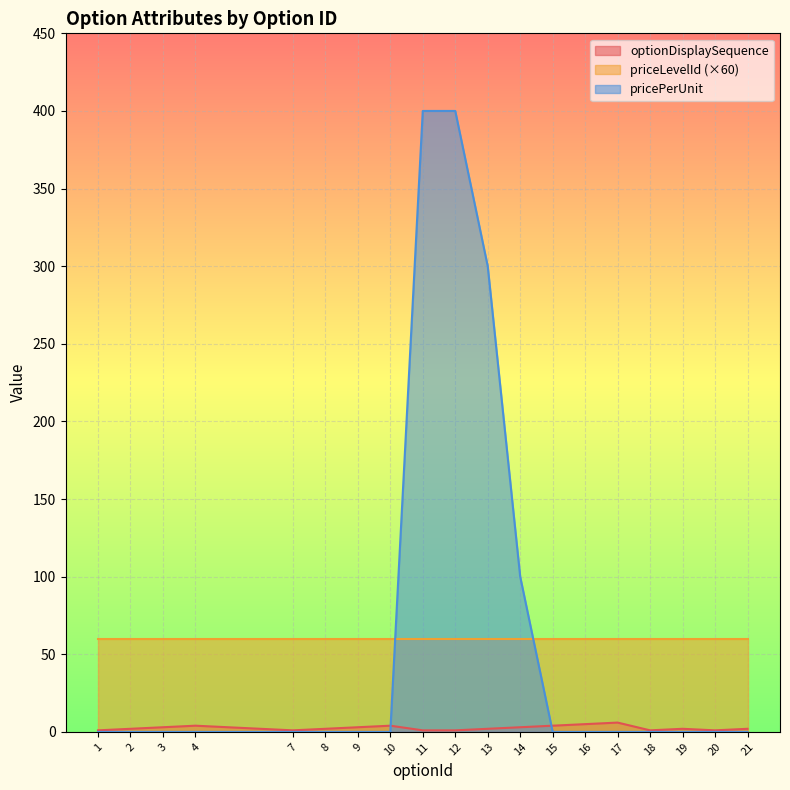

Which series has the largest range (max minus min)?

pricePerUnit